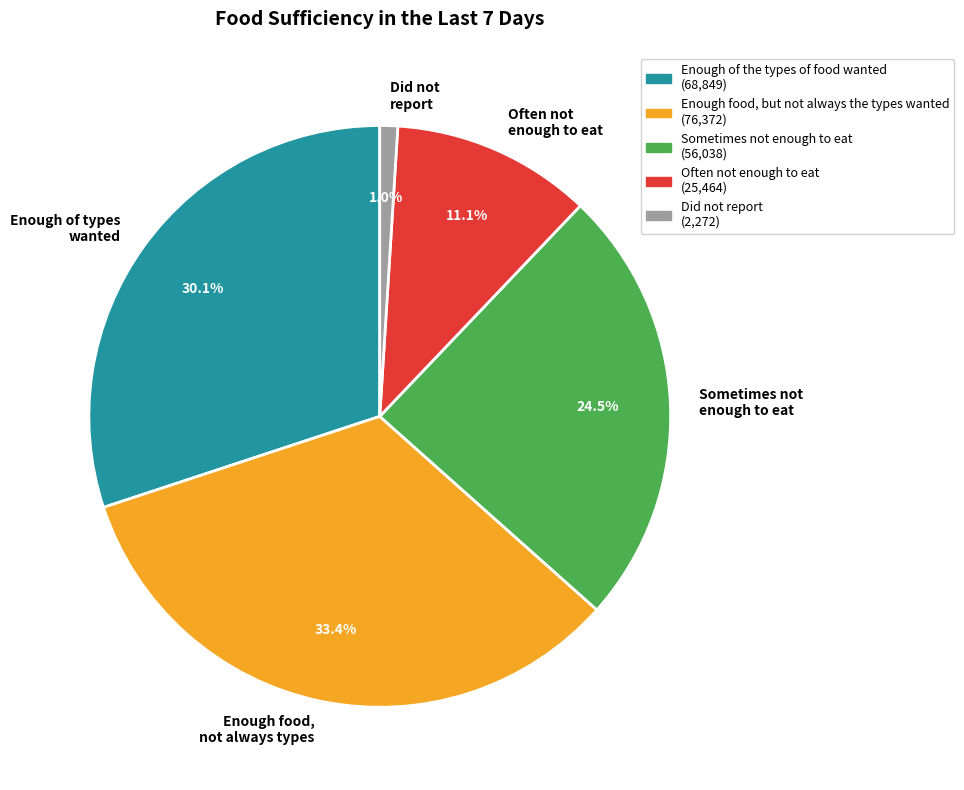

Is there a majority slice in this chart?

No